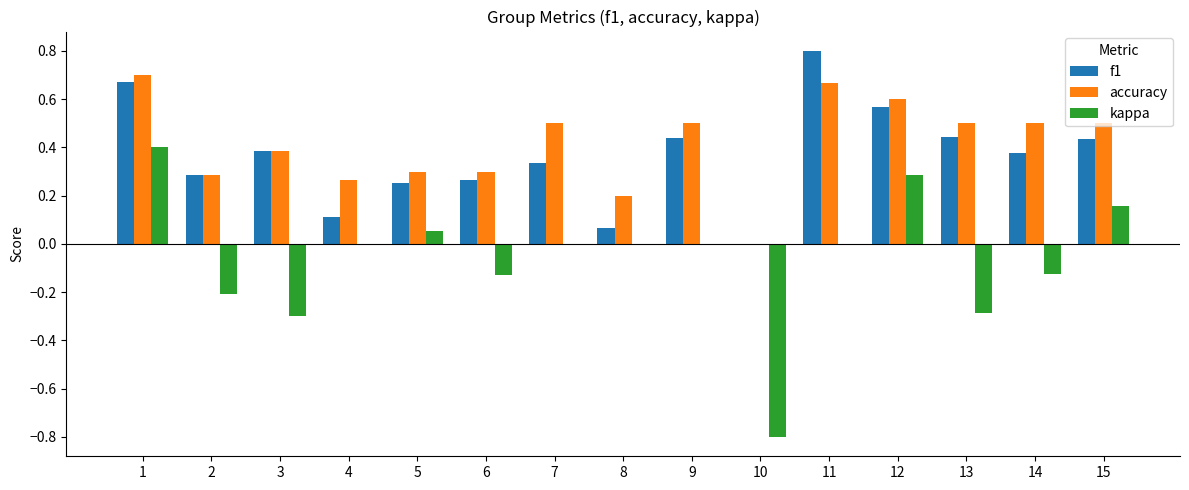

Is the value of accuracy at 6 greater than the value of f1 at 8?

Yes